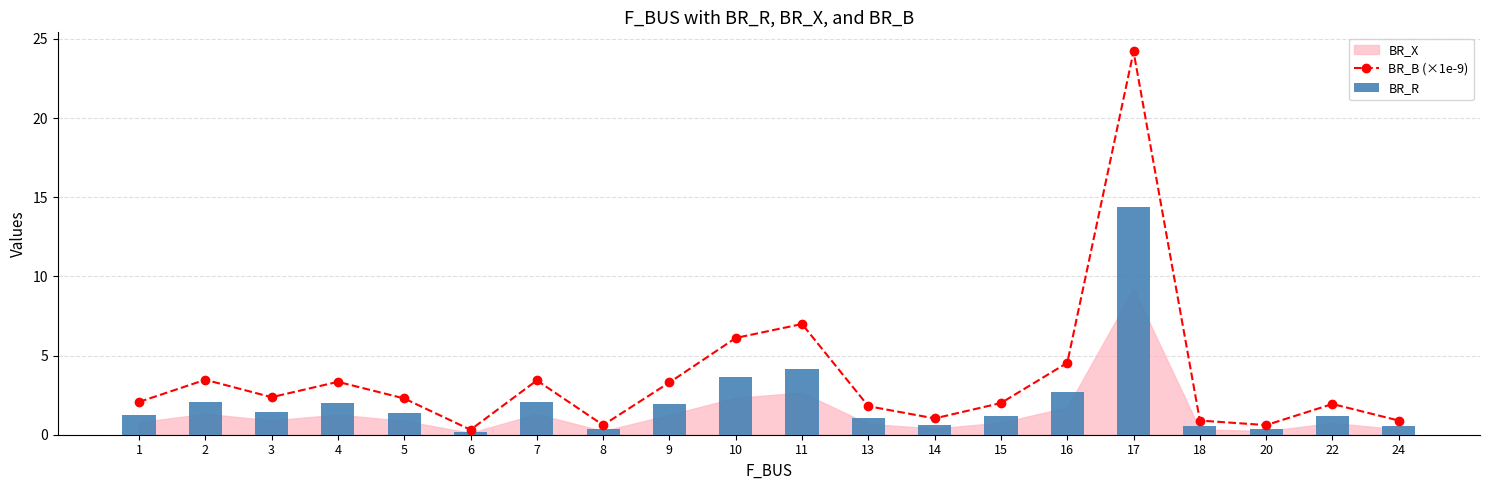

Is it true that BR_B (×1e-9) equals 2.4 at 3?

True